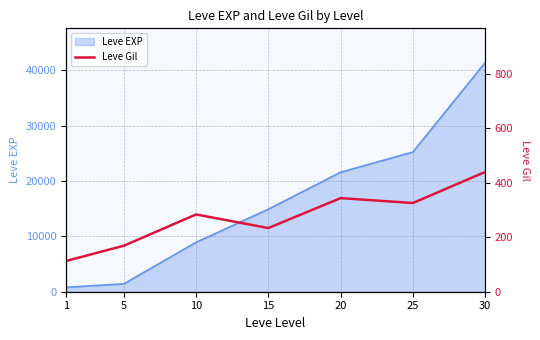

How many data points are less than 284?

3